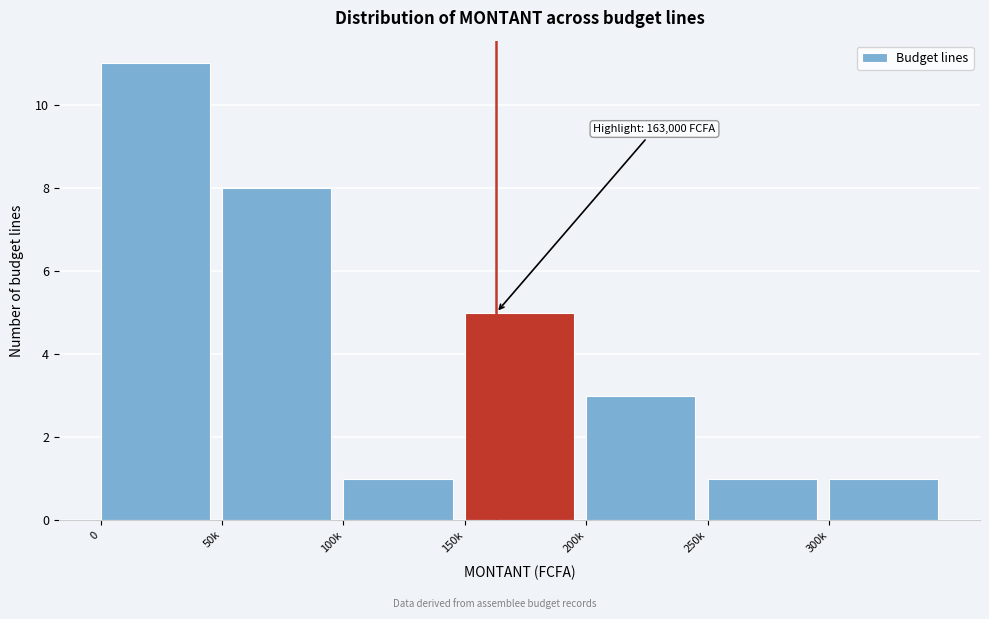

Reading left to right, what are all the values shown in this chart?

0=11	50k=8	100k=1	150k=5	200k=3	250k=1	300k=1